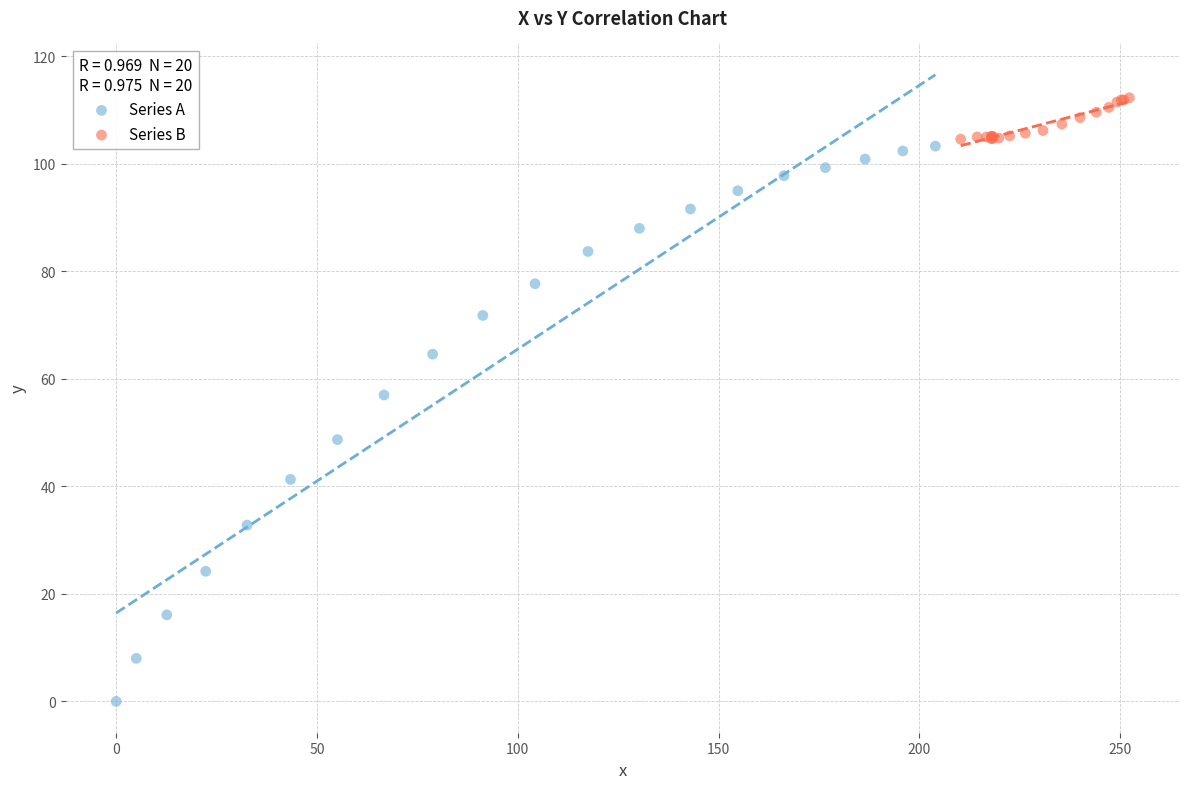

Which series has the largest Y range (max minus min)?

Series A